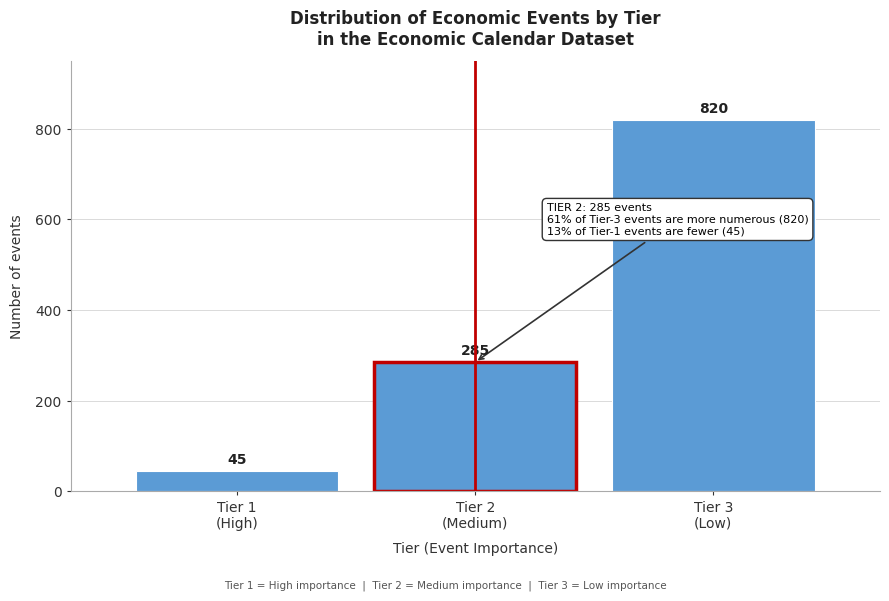

Reading right to left, extract all data points from this chart.

820	285	45